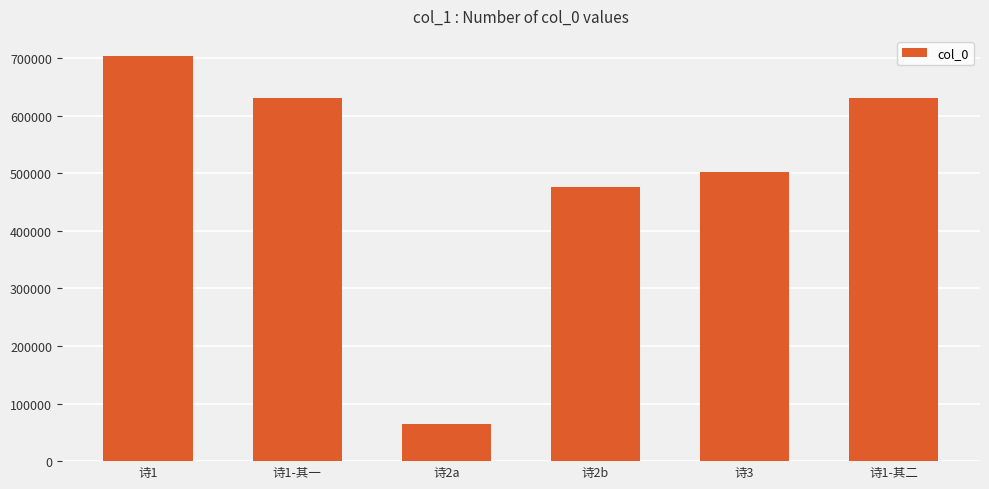

How many data points are less than 631077?

3